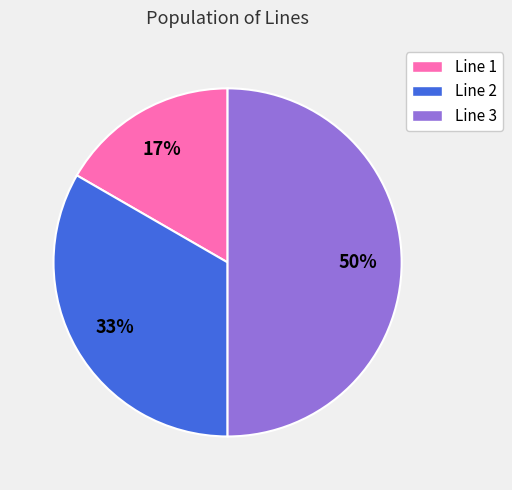

Is Line 1 the majority of the pie?

No